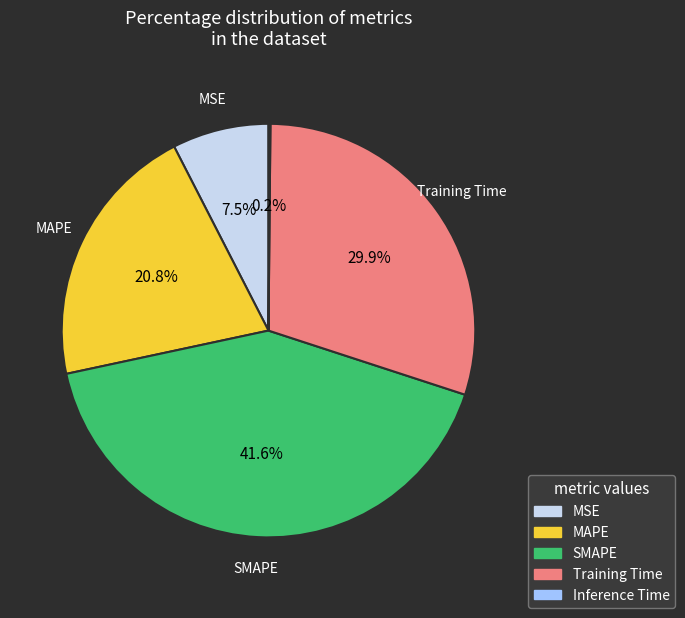

What is the ratio of the value at Training Time to the value at MAPE?

1.4